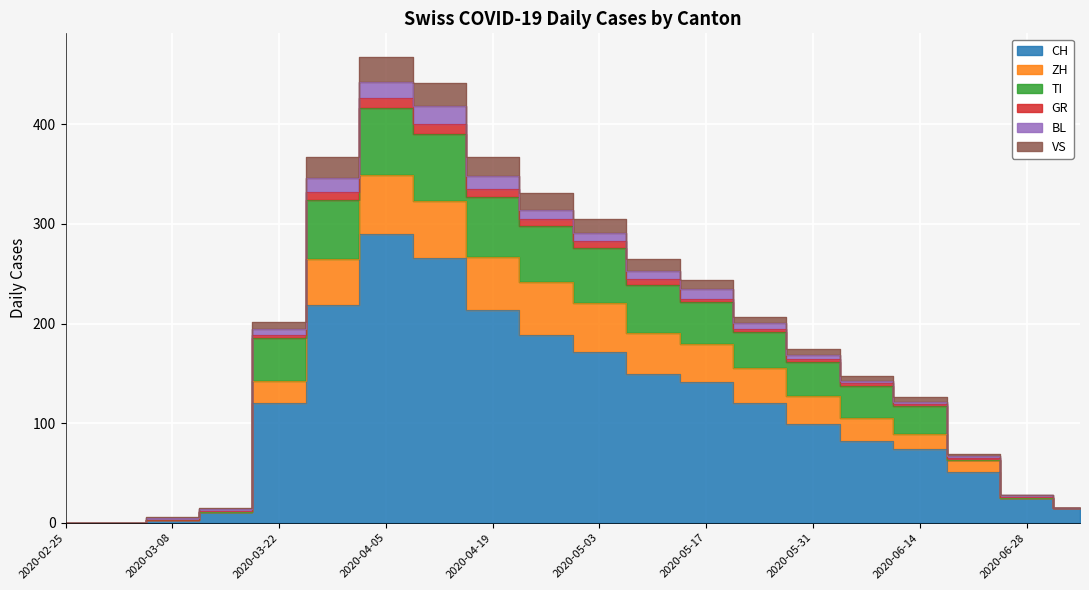

Where is VS nearest to the value 12?

2020-05-10